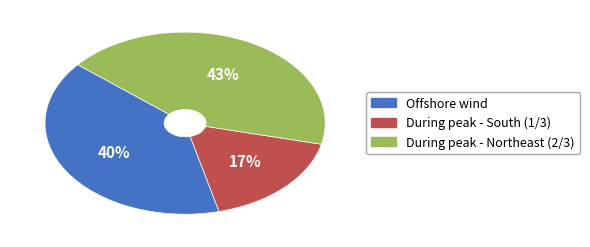

Is the sum of Offshore wind and During peak - Northeast (2/3) greater than half?

Yes